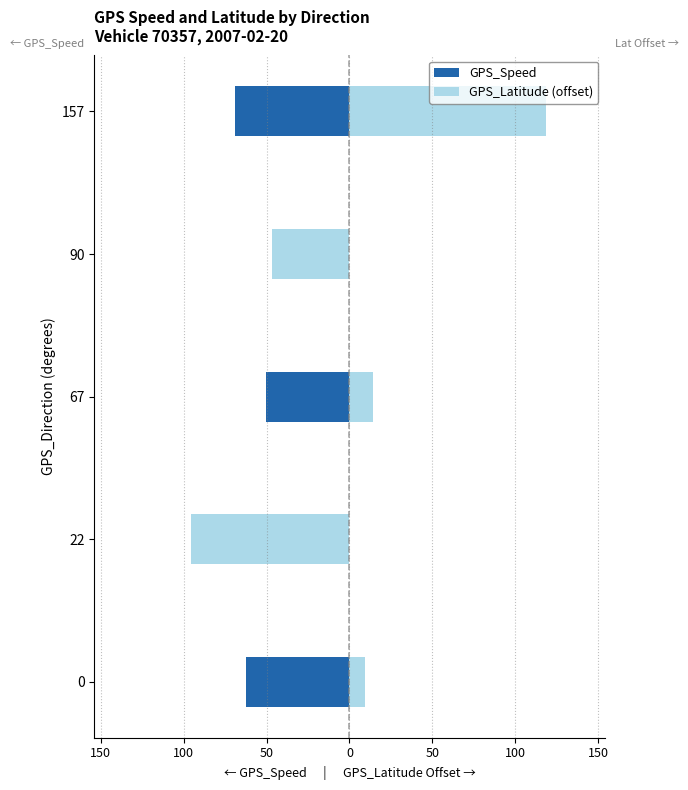

Which series has the largest total across all categories?

GPS_Latitude (offset)